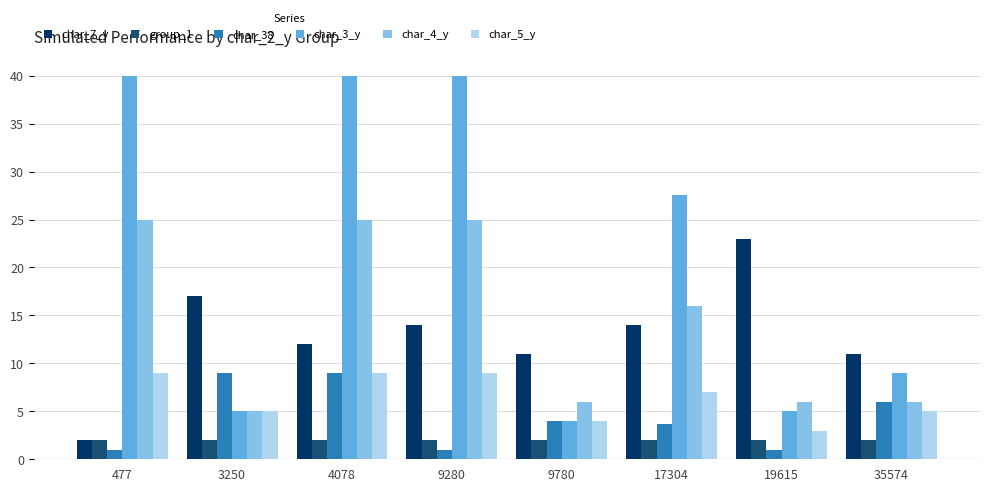

How many data points does each series have?

8